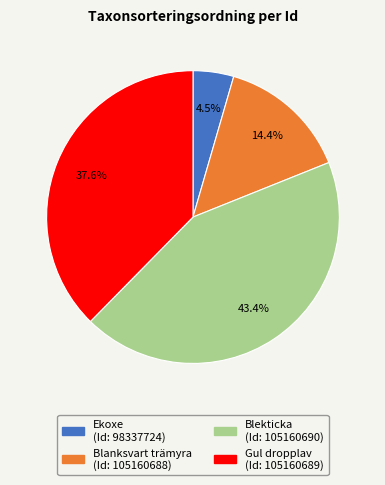

Is there any slice that represents more than half of the pie?

No